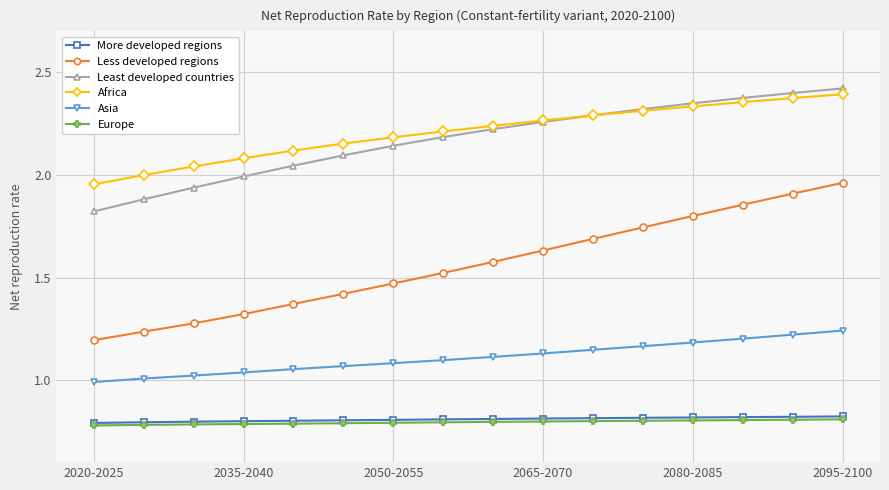

True or false: Africa and More developed regions intersect in this chart.

False